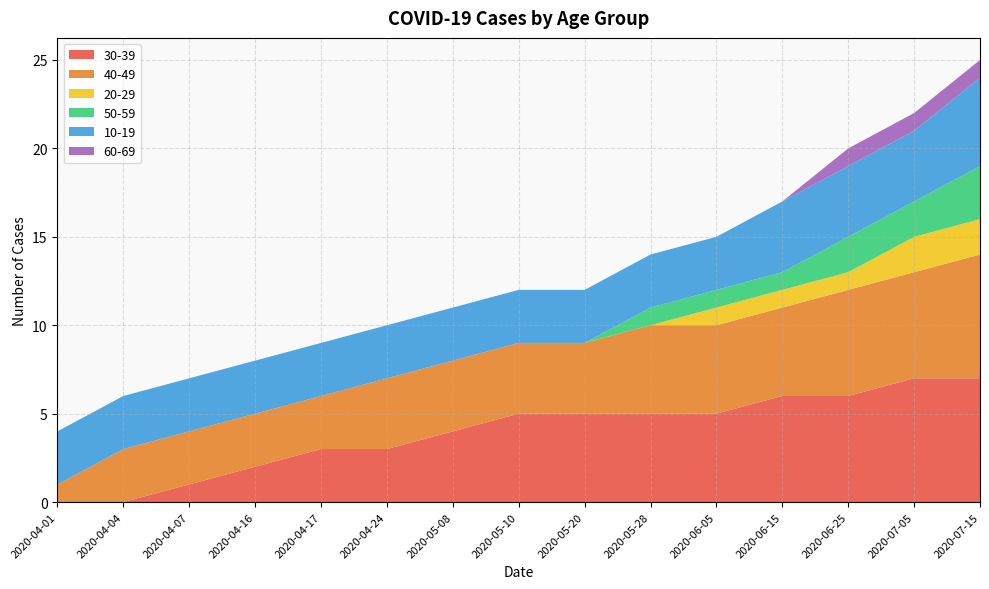

Reading left to right, what are all the values shown in this chart?

30-39: 2020-04-01=0	2020-04-04=0	2020-04-07=1	2020-04-16=2	2020-04-17=3	2020-04-24=3	2020-05-08=4	2020-05-10=5	2020-05-20=5	2020-05-28=5	2020-06-05=5	2020-06-15=6	2020-06-25=6	2020-07-05=7	2020-07-15=7
40-49: 2020-04-01=1	2020-04-04=3	2020-04-07=3	2020-04-16=3	2020-04-17=3	2020-04-24=4	2020-05-08=4	2020-05-10=4	2020-05-20=4	2020-05-28=5	2020-06-05=5	2020-06-15=5	2020-06-25=6	2020-07-05=6	2020-07-15=7
20-29: 2020-04-01=0	2020-04-04=0	2020-04-07=0	2020-04-16=0	2020-04-17=0	2020-04-24=0	2020-05-08=0	2020-05-10=0	2020-05-20=0	2020-05-28=0	2020-06-05=1	2020-06-15=1	2020-06-25=1	2020-07-05=2	2020-07-15=2
50-59: 2020-04-01=0	2020-04-04=0	2020-04-07=0	2020-04-16=0	2020-04-17=0	2020-04-24=0	2020-05-08=0	2020-05-10=0	2020-05-20=0	2020-05-28=1	2020-06-05=1	2020-06-15=1	2020-06-25=2	2020-07-05=2	2020-07-15=3
10-19: 2020-04-01=3	2020-04-04=3	2020-04-07=3	2020-04-16=3	2020-04-17=3	2020-04-24=3	2020-05-08=3	2020-05-10=3	2020-05-20=3	2020-05-28=3	2020-06-05=3	2020-06-15=4	2020-06-25=4	2020-07-05=4	2020-07-15=5
60-69: 2020-04-01=0	2020-04-04=0	2020-04-07=0	2020-04-16=0	2020-04-17=0	2020-04-24=0	2020-05-08=0	2020-05-10=0	2020-05-20=0	2020-05-28=0	2020-06-05=0	2020-06-15=0	2020-06-25=1	2020-07-05=1	2020-07-15=1